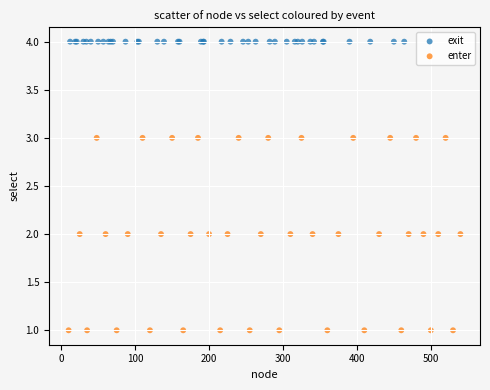

Which series reaches the maximum Y coordinate?

exit